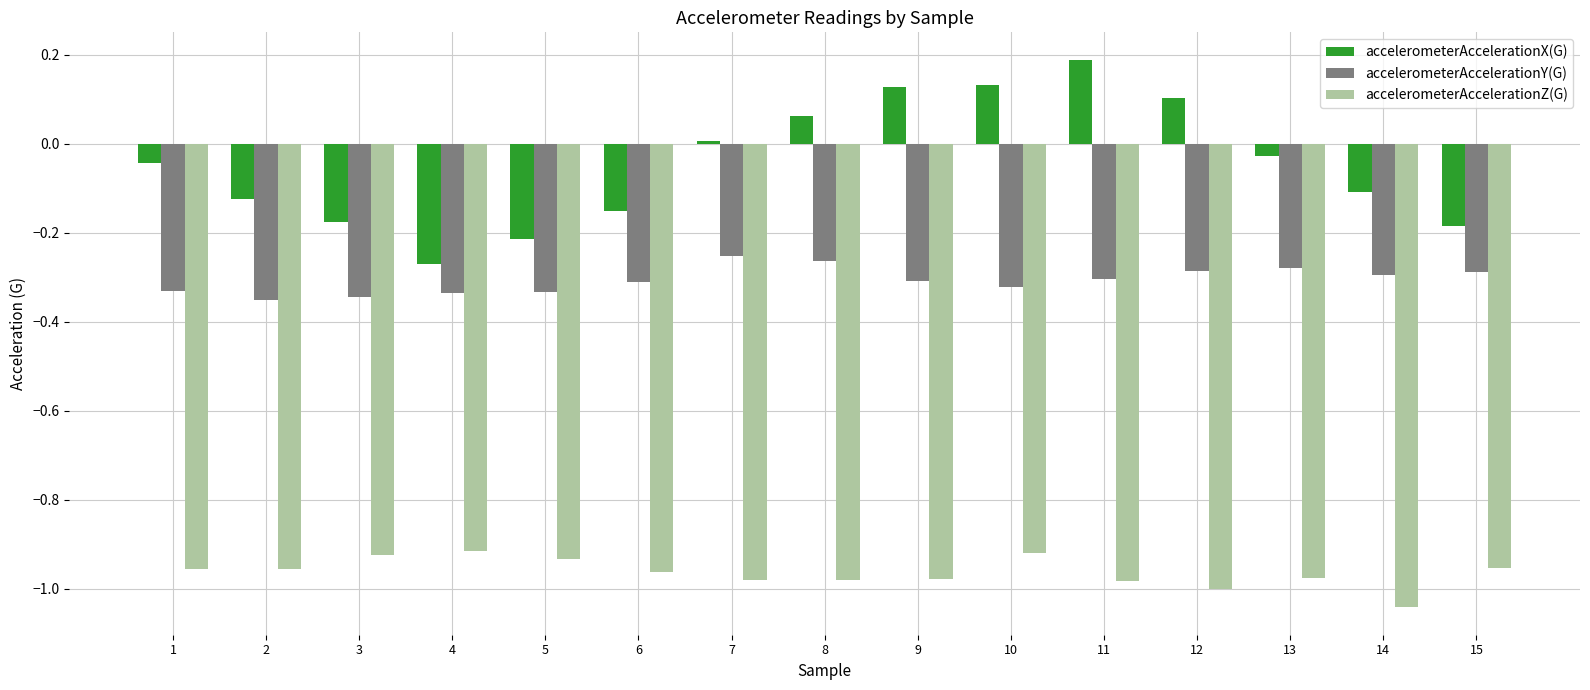

How many distinct data groups are displayed?

3